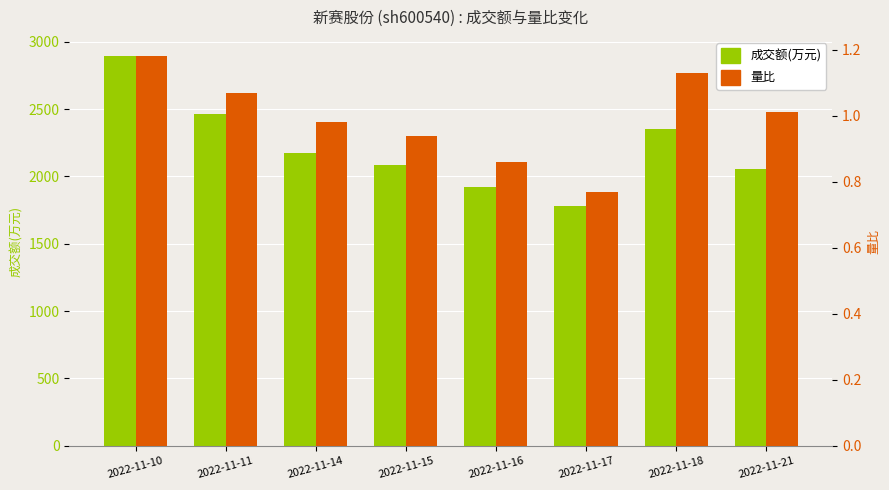

What are all the series names shown in the legend?

成交额(万元), 量比